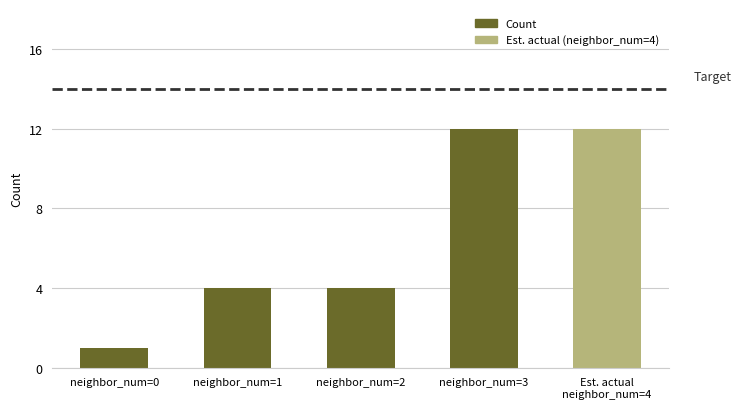

What is the smallest value displayed?

1